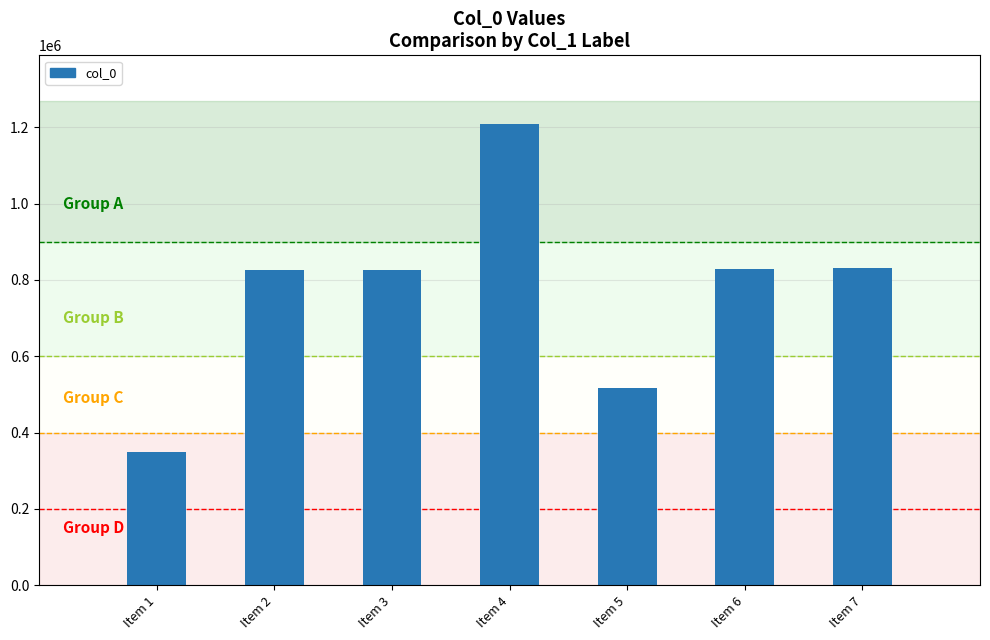

Approximately how many times larger is the value at Item 5 compared to Item 7?

0.6